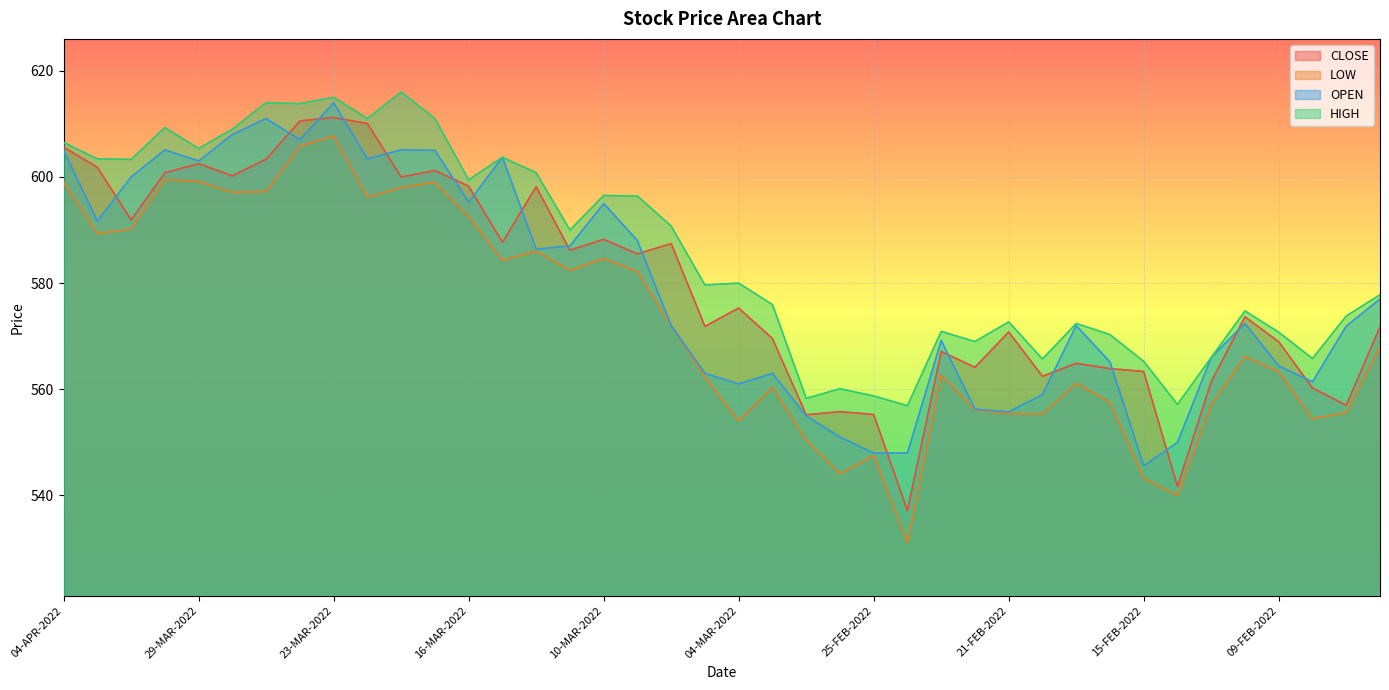

What is the value of the OPEN point at the 5th from the left?

603.0